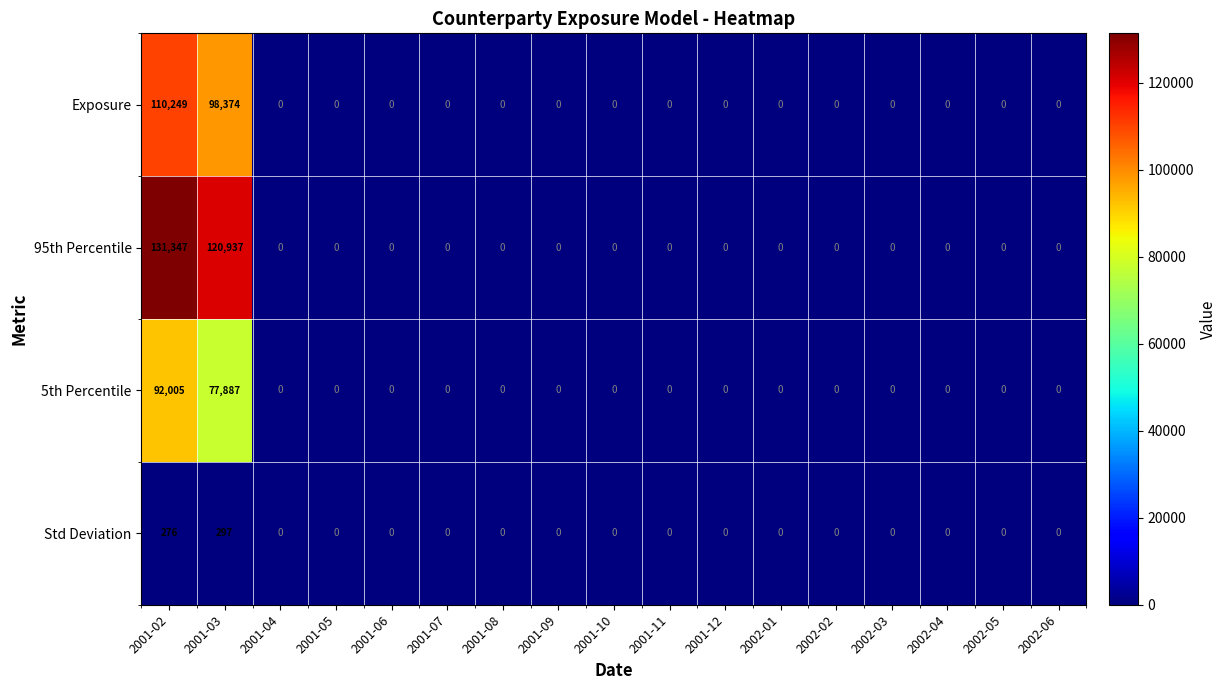

What is the difference between the maximum and minimum values in the Exposure series?

110249